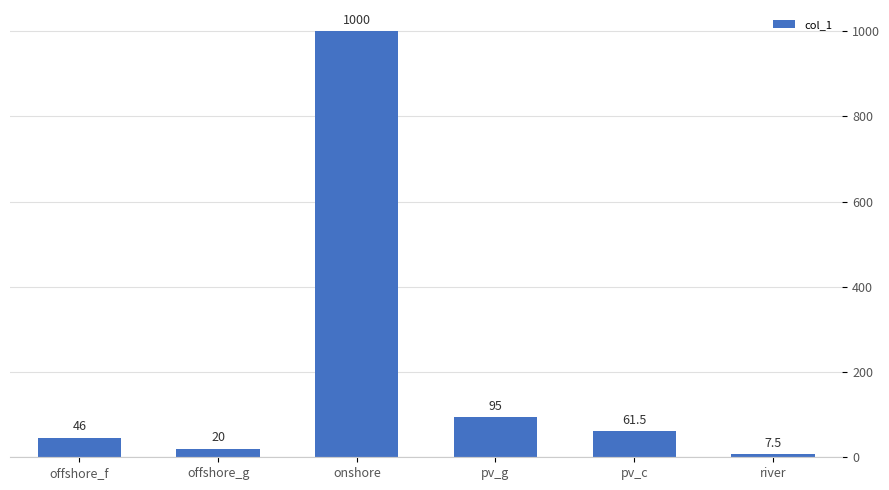

What is the smallest value displayed?

7.5